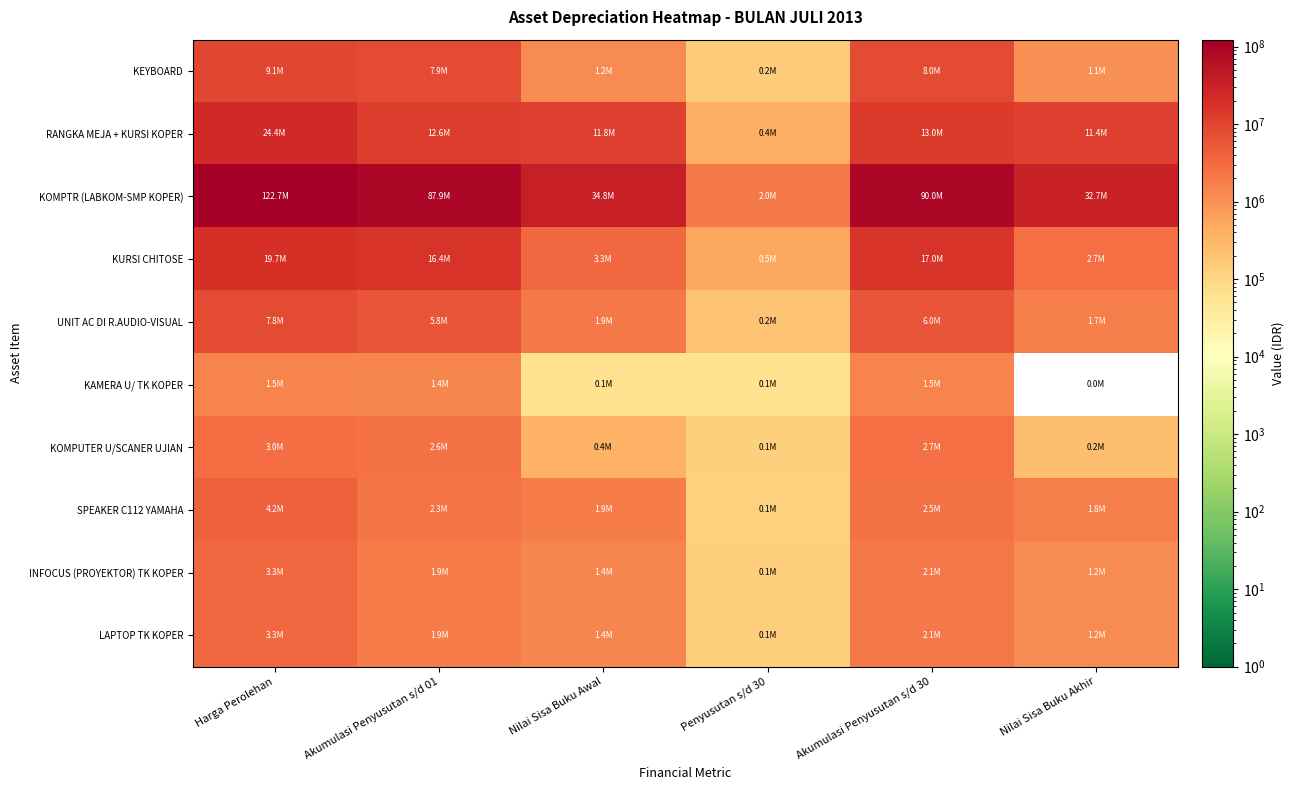

Between Akumulasi Penyusutan s/d 01 and Penyusutan s/d 30, which series saw the biggest shift?

KOMPTR (LABKOM-SMP KOPER)